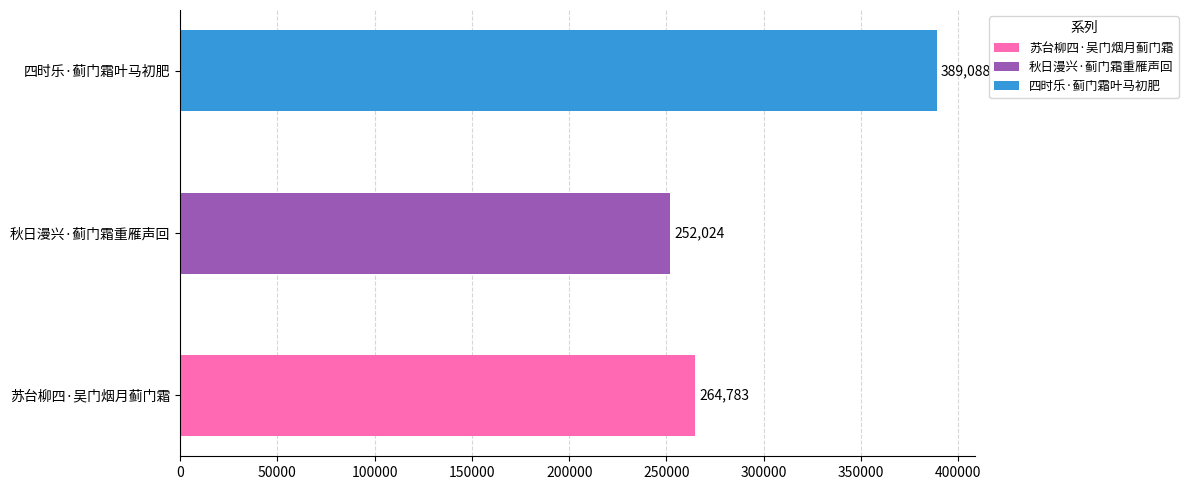

Does the chart contain any negative values?

No